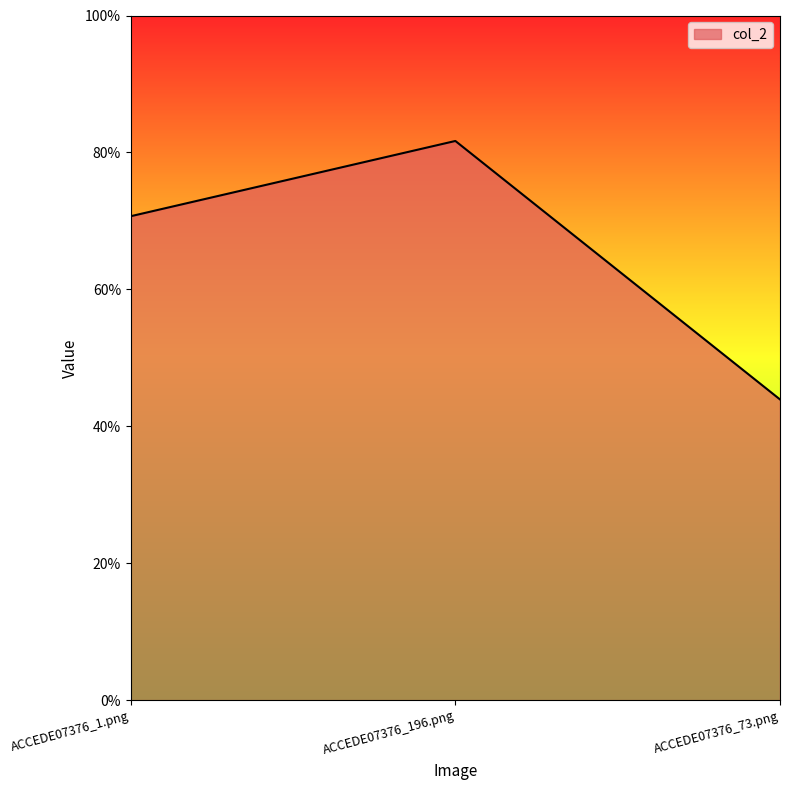

Rank the categories by value from highest to lowest.

ACCEDE07376_196.png, ACCEDE07376_1.png, ACCEDE07376_73.png